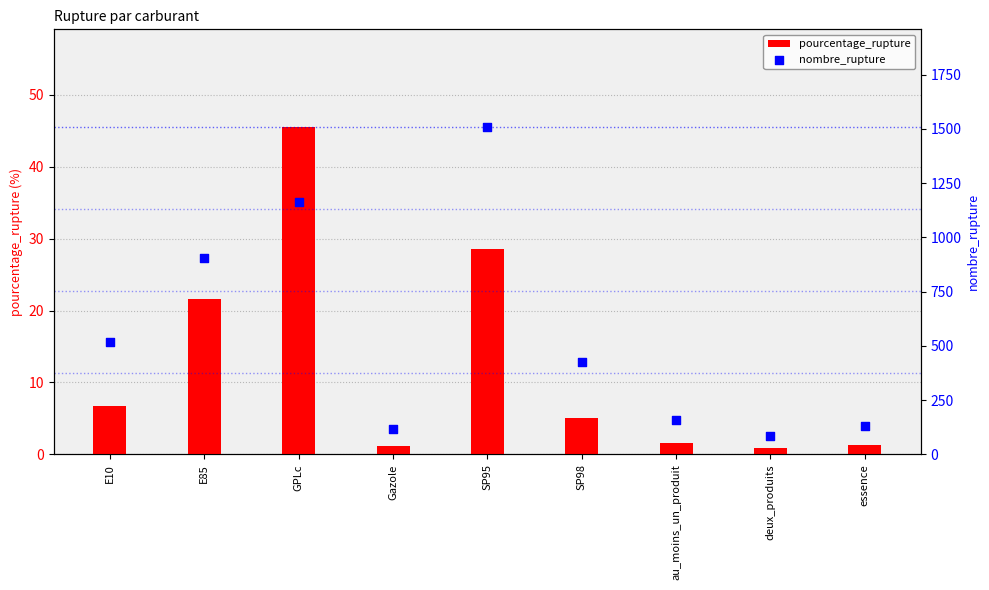

Is the value of pourcentage_rupture at SP98 greater than the value of nombre_rupture at essence?

No